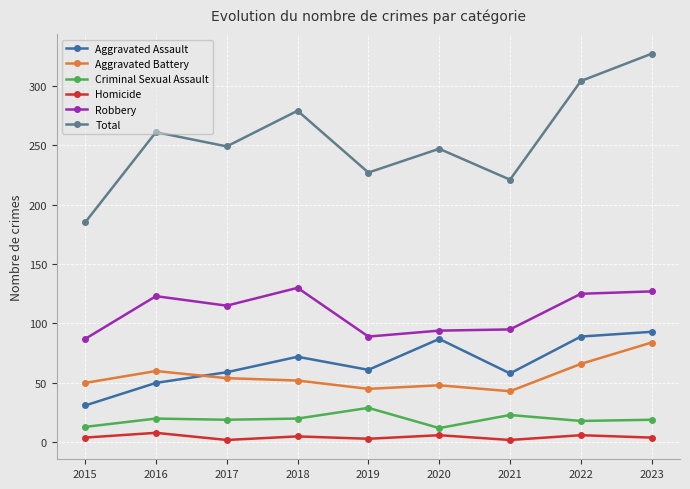

What is the difference between the Robbery values at 2021 and 2016?

28